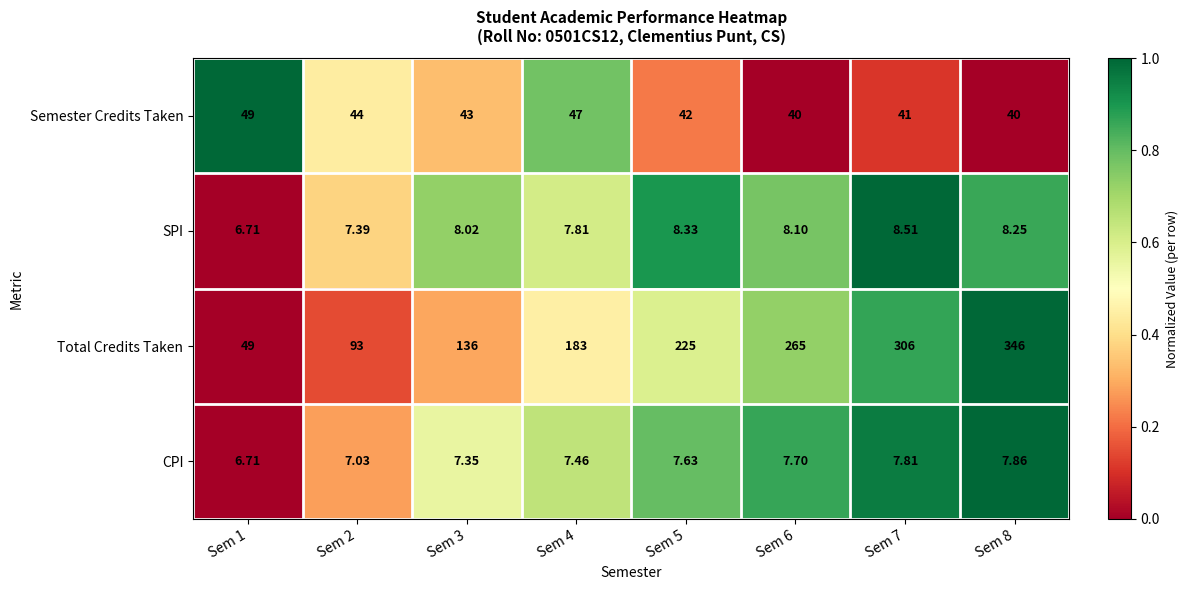

Which series has the widest spread of values?

Total Credits Taken